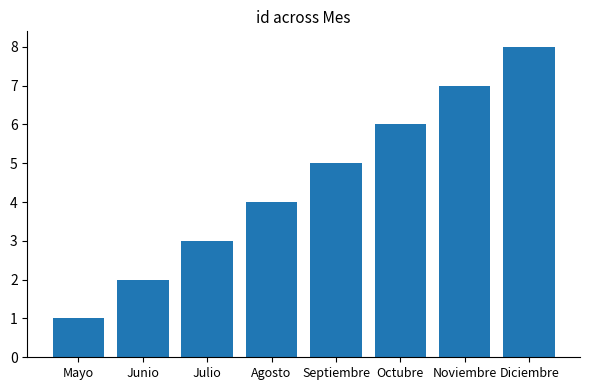

Between Agosto and Diciembre, which is larger?

Diciembre